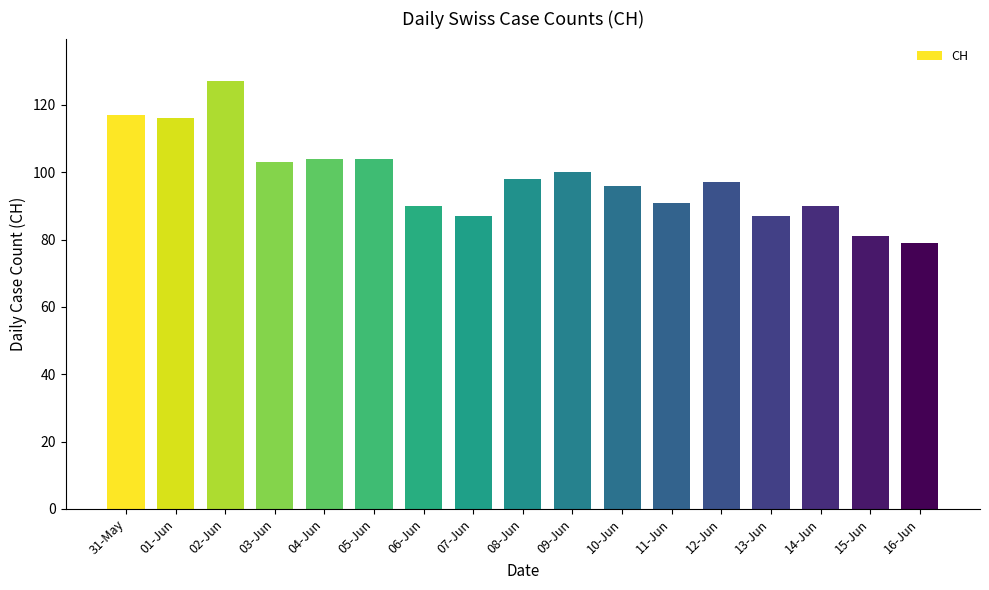

Reading left to right, list all the values displayed in this chart.

117	116	127	103	104	104	90	87	98	100	96	91	97	87	90	81	79